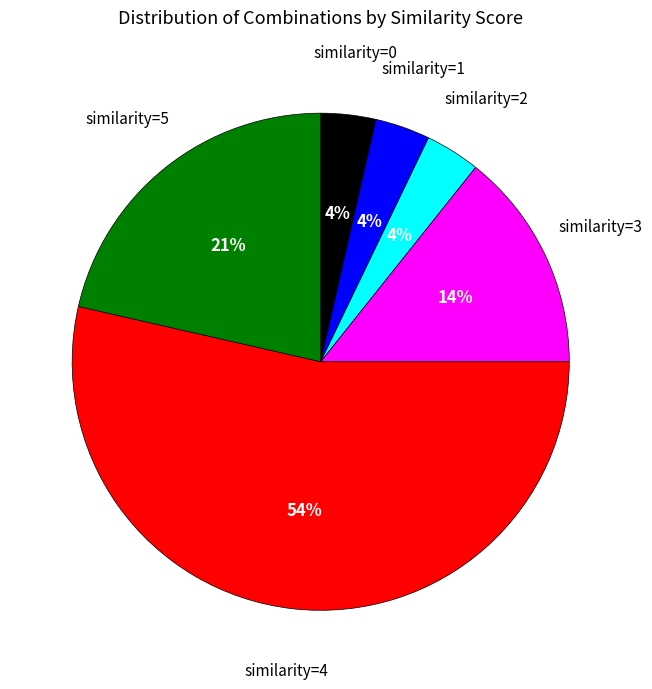

To the nearest percent, what is the average slice percentage?

17%